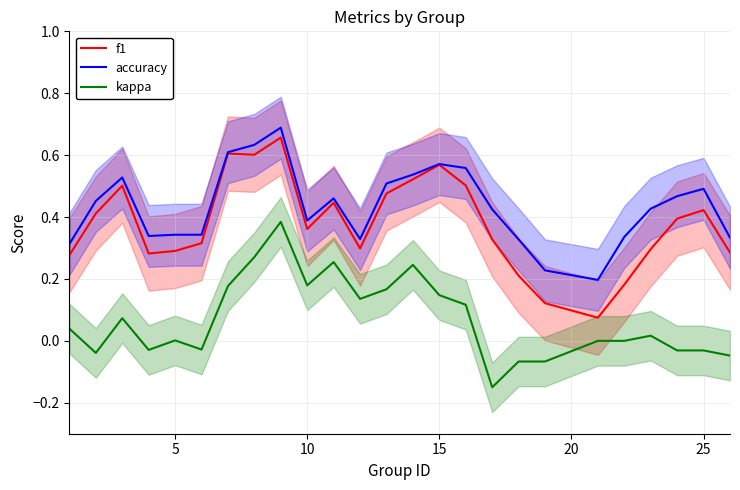

At how many categories does at least one series exceed 0?

25